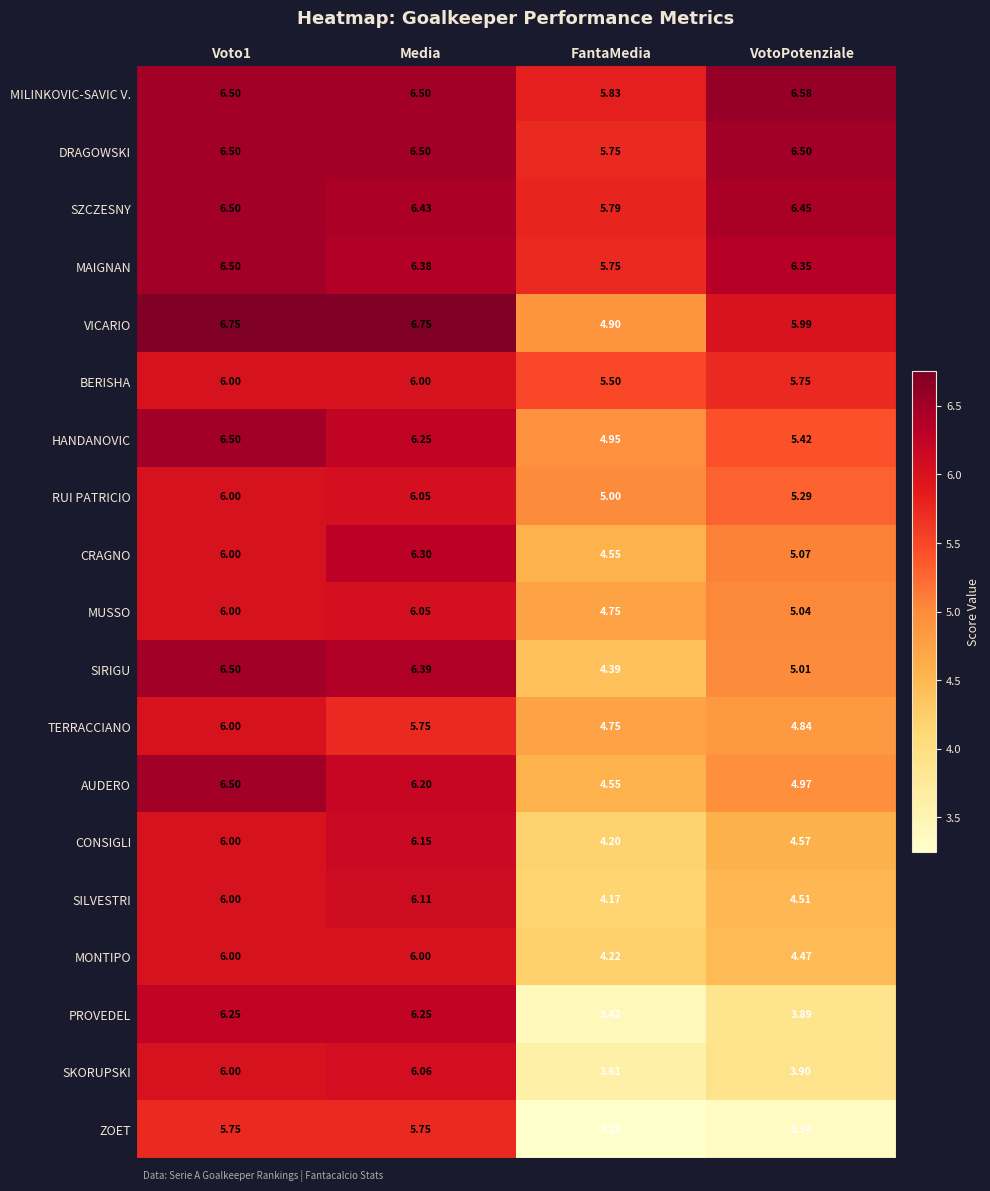

What is the difference between the highest and lowest values at FantaMedia?

2.6